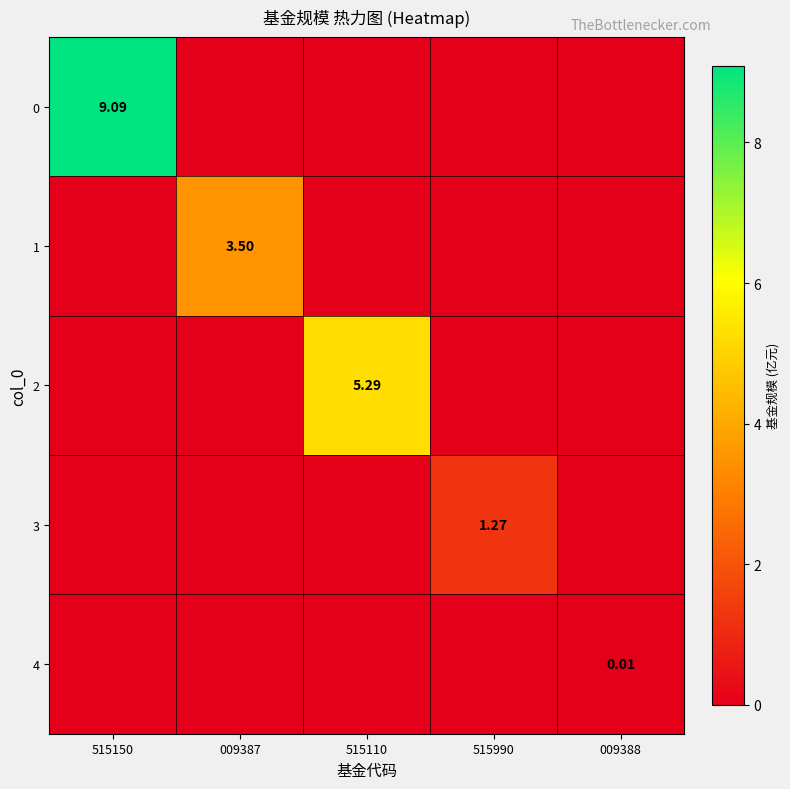

Which has a higher value, 515110 or 515990?

515110